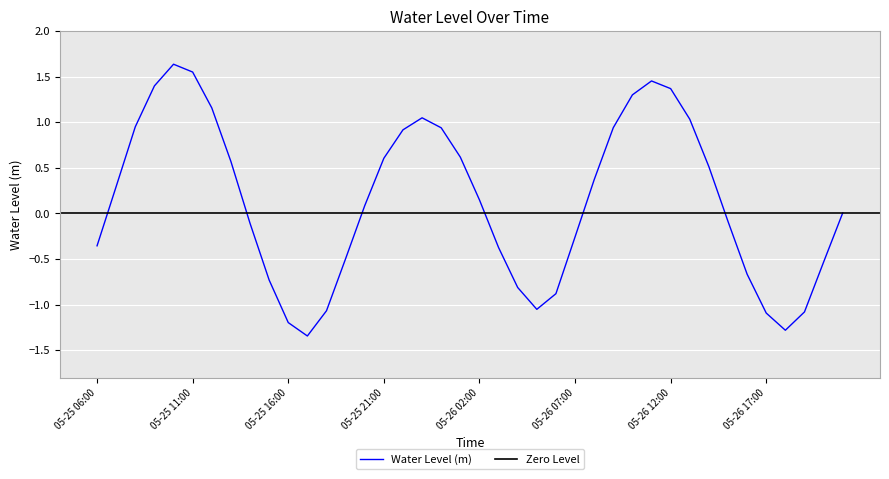

The Water Level (m) series shows -1.1 at 05-26 17:00. True or false?

True